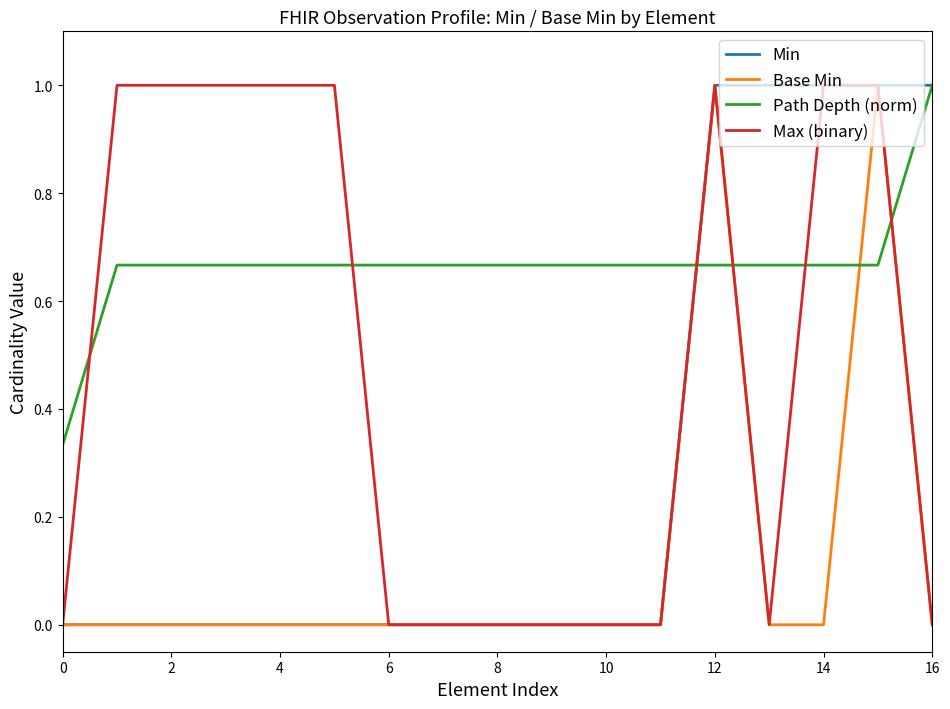

What is the difference between the maximum and minimum values in the Min series?

1.0